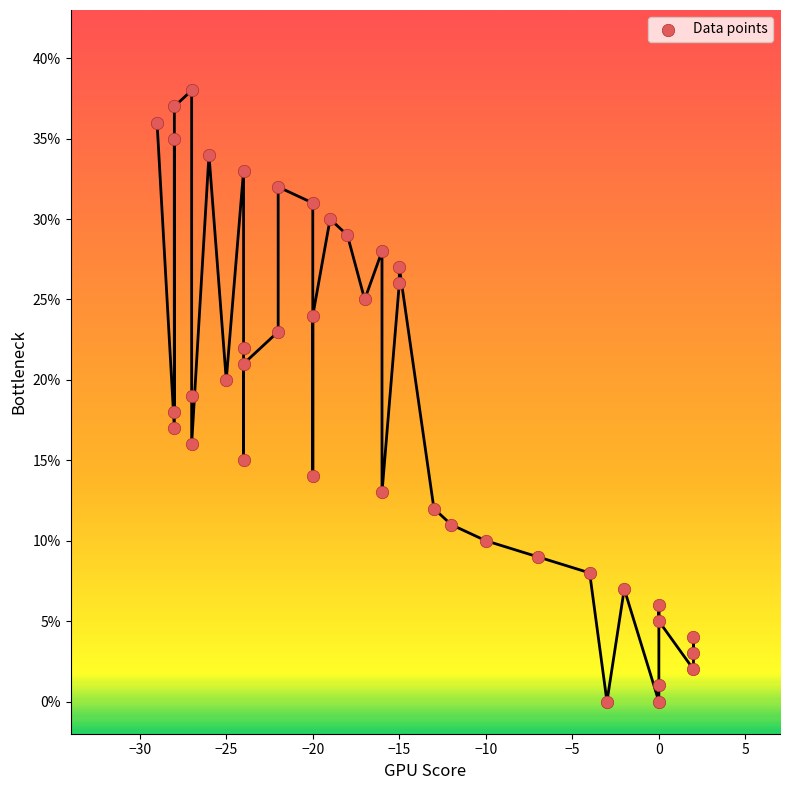

What is the range of X values (max minus min)?

31